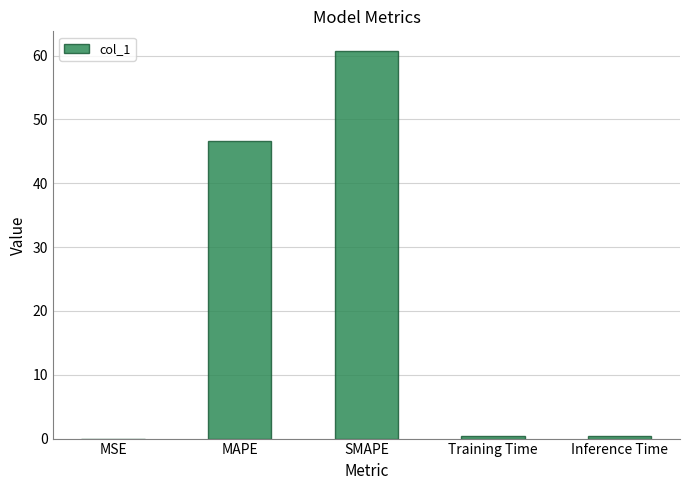

What is the sum of all values?

108.1